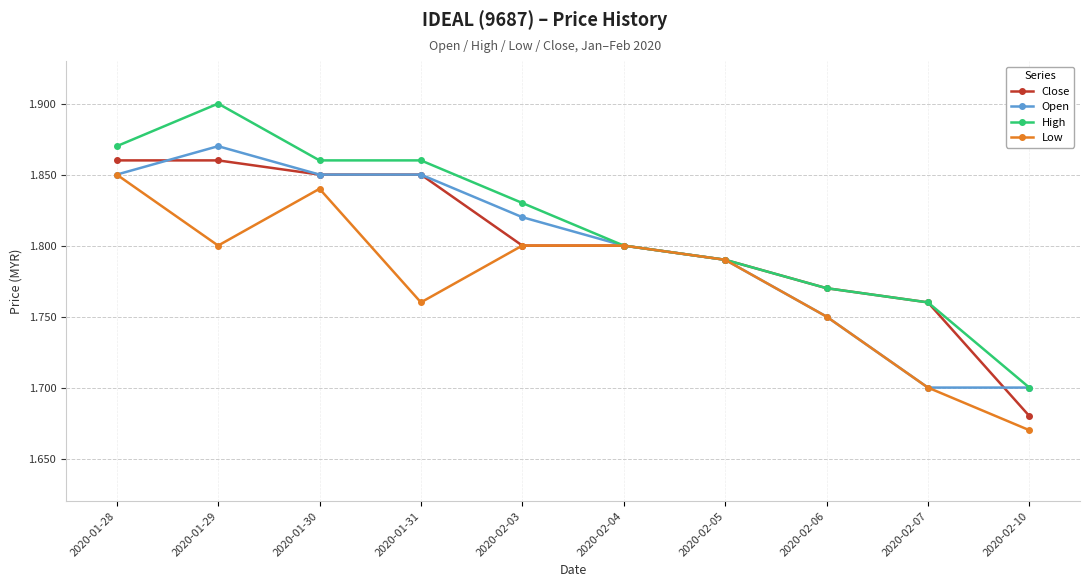

What are all the series names shown in the legend?

Close, Open, High, Low